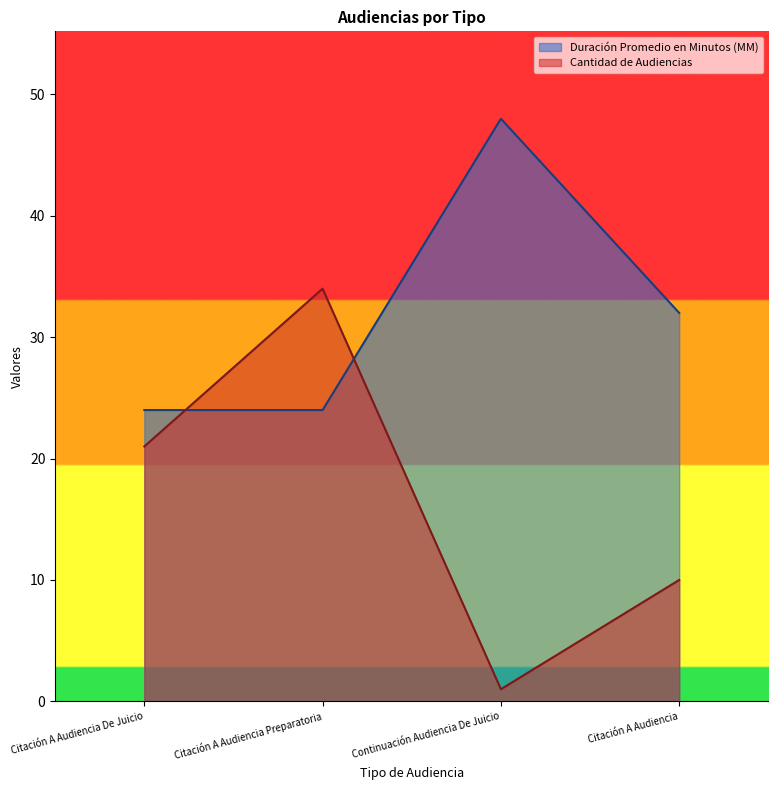

What is the smallest value displayed?

1